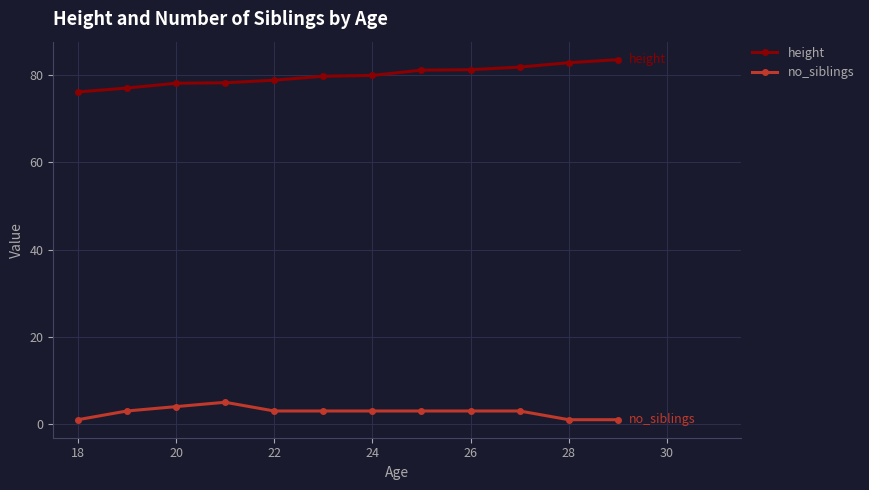

What is the lowest value of the height series?

76.1